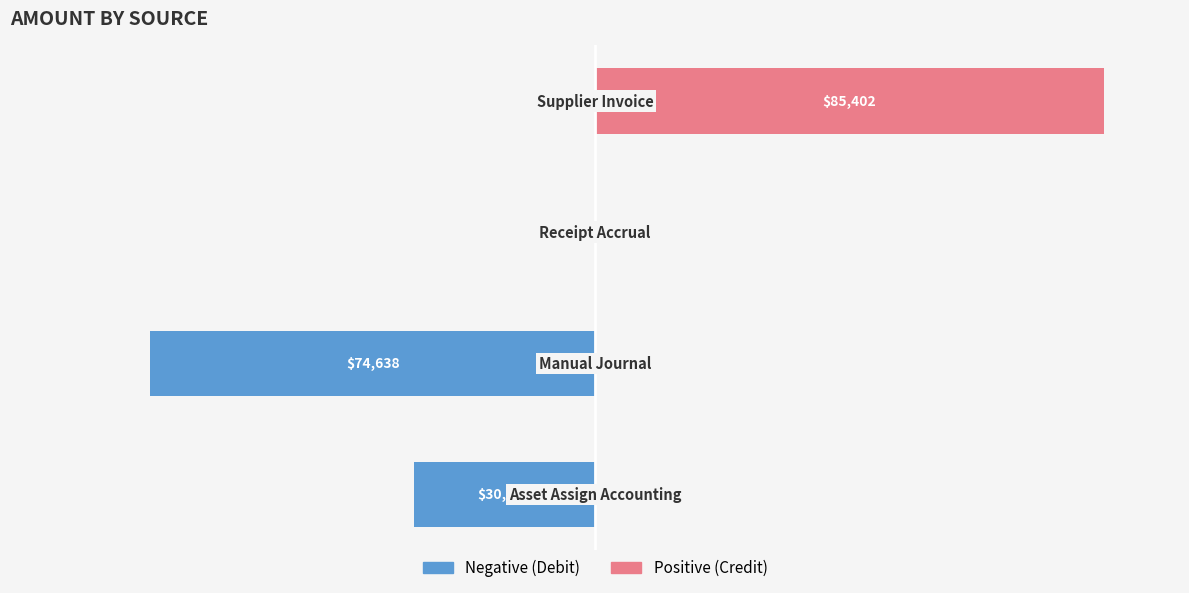

List the series in order of their overall mean, highest first.

Positive, Negative